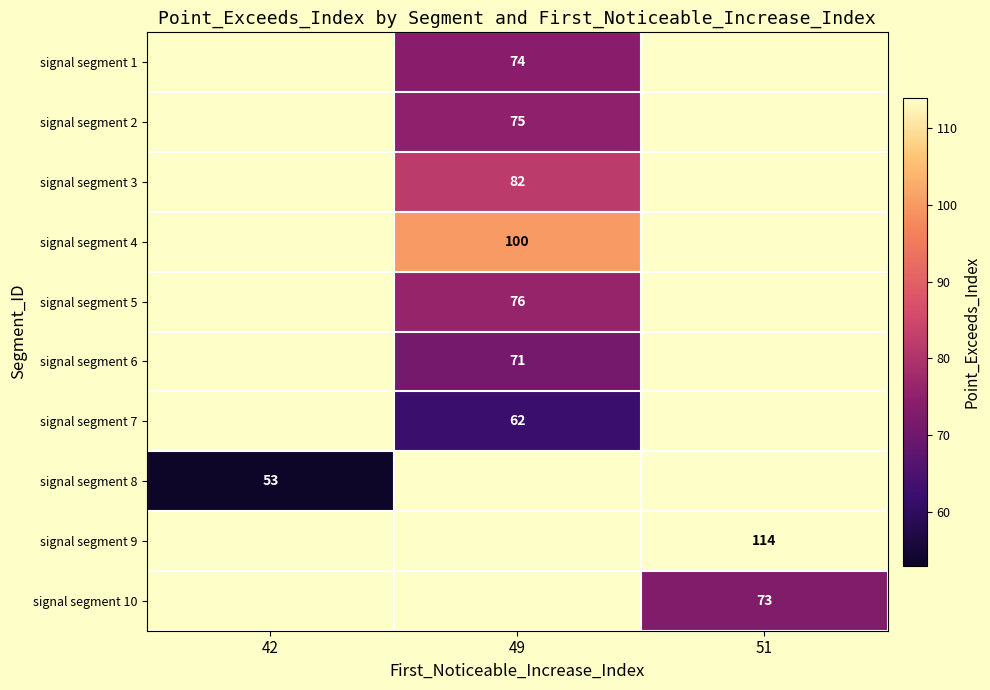

Is it true that signal segment 8 equals 53 at 42?

True